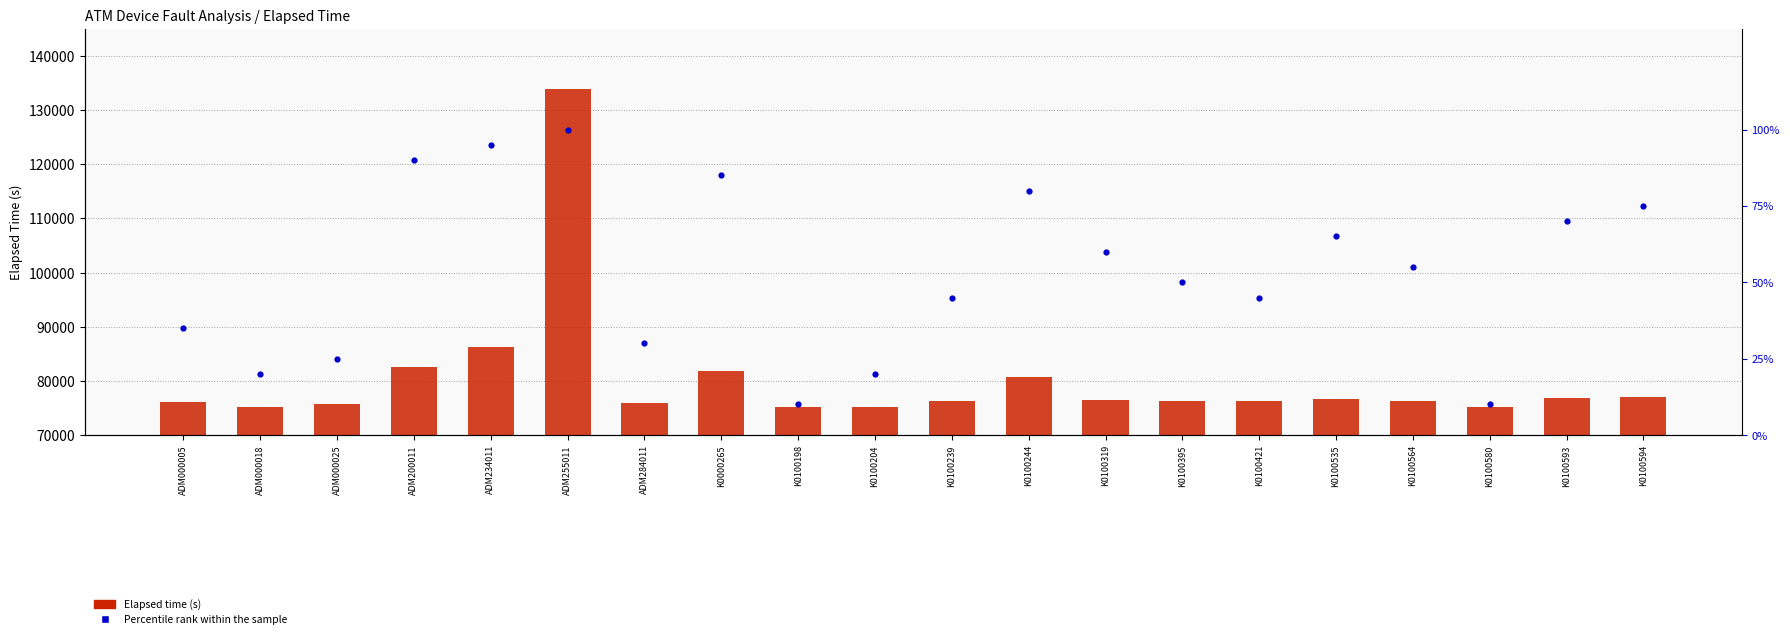

Which series has the largest Y range (max minus min)?

Elapsed Time (s)